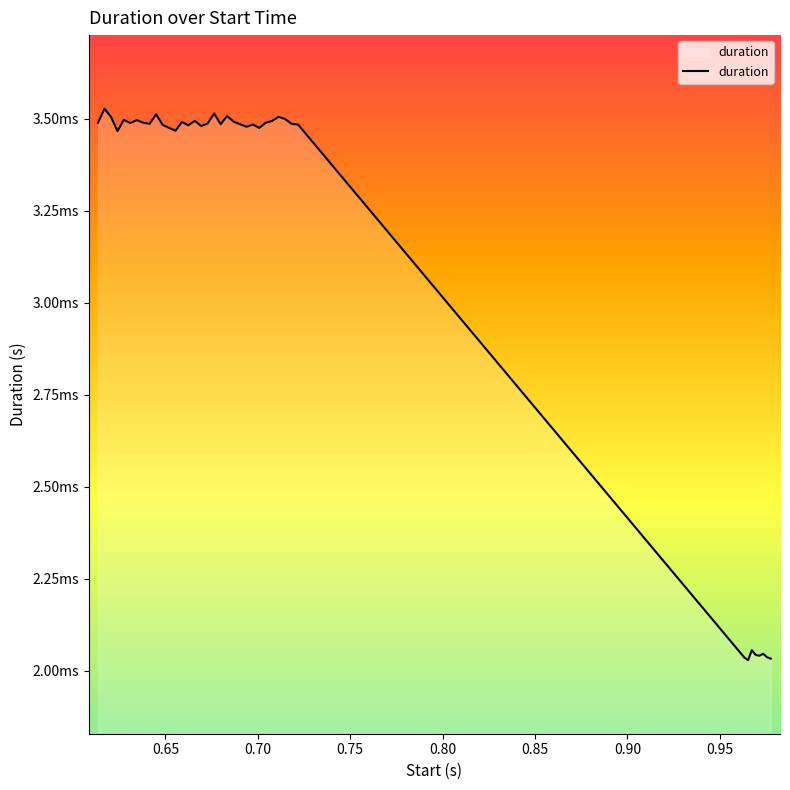

Does the chart have visible grid lines?

No